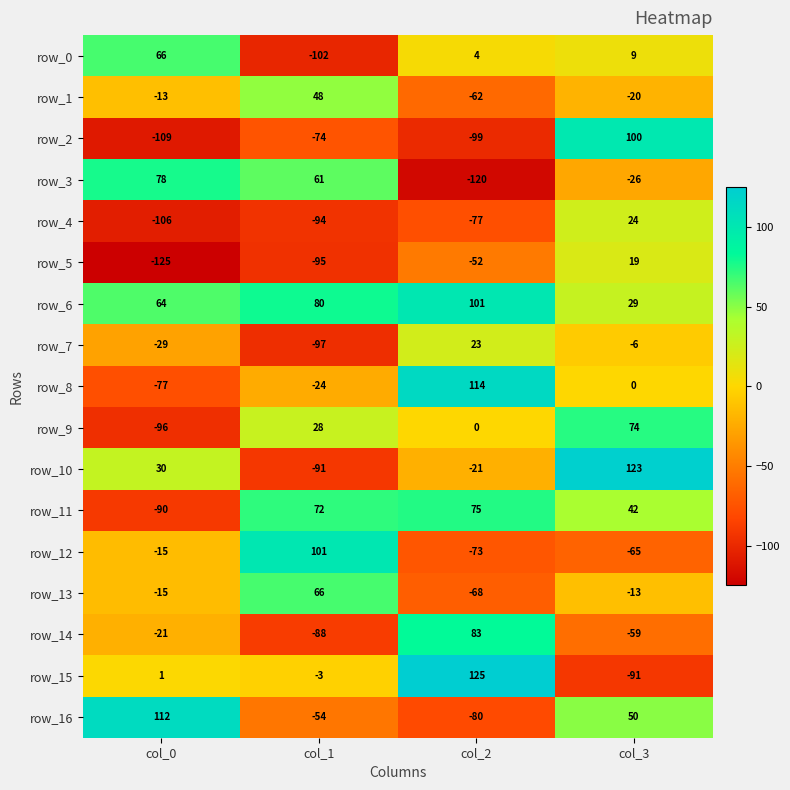

At which label does row_9 reach its minimum?

col_0